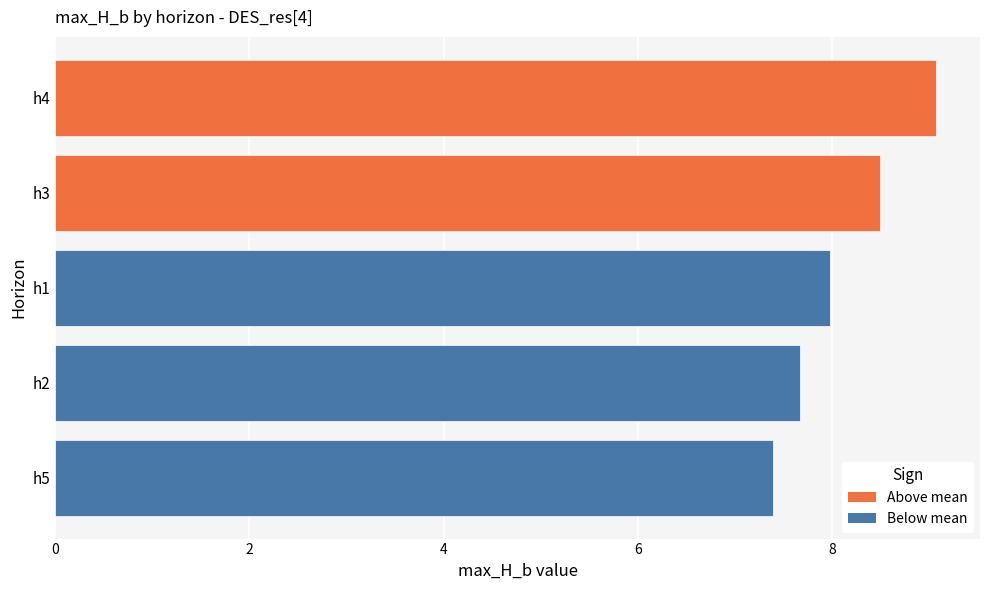

Reading left to right, what are all the values shown in this chart?

8.0	7.7	8.5	9.1	7.4